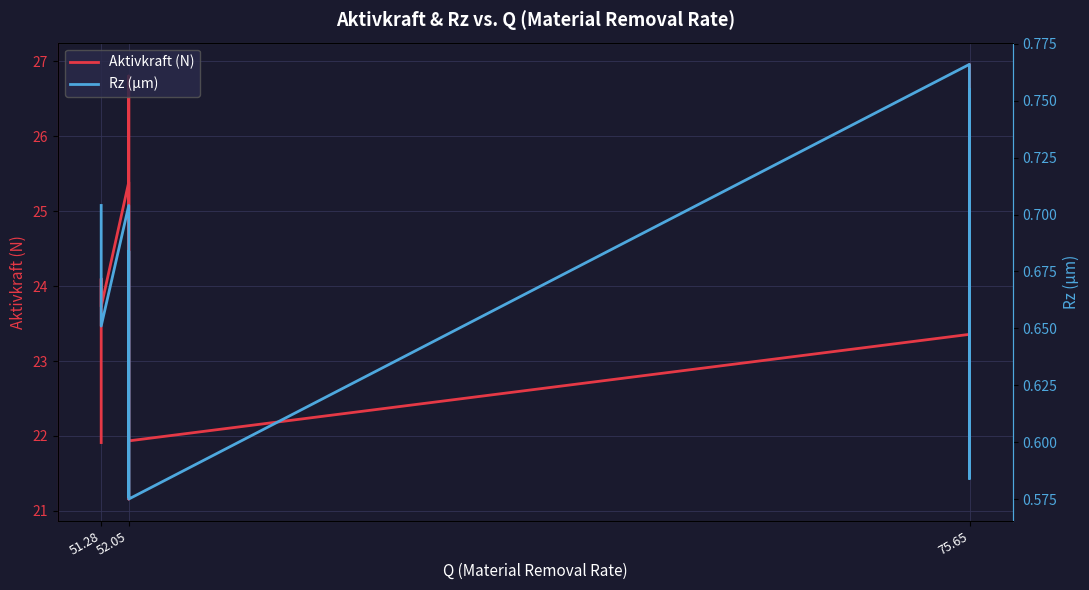

Reading left to right, transcribe all the data shown in this chart.

Aktivkraft (N): 21.9	24.1	23.7	25.4	23.3	21.2	26.8	26.3	21.9	23.4	22.2	25.6	25.1	25.9	27.0	22.7	26.2	22.7	25.4	24.9
Rz (µm): 0.7	0.7	0.7	0.7	0.7	0.6	0.7	0.6	0.6	0.8	0.7	0.6	0.7	0.7	0.6	0.8	0.7	0.6	0.7	0.6